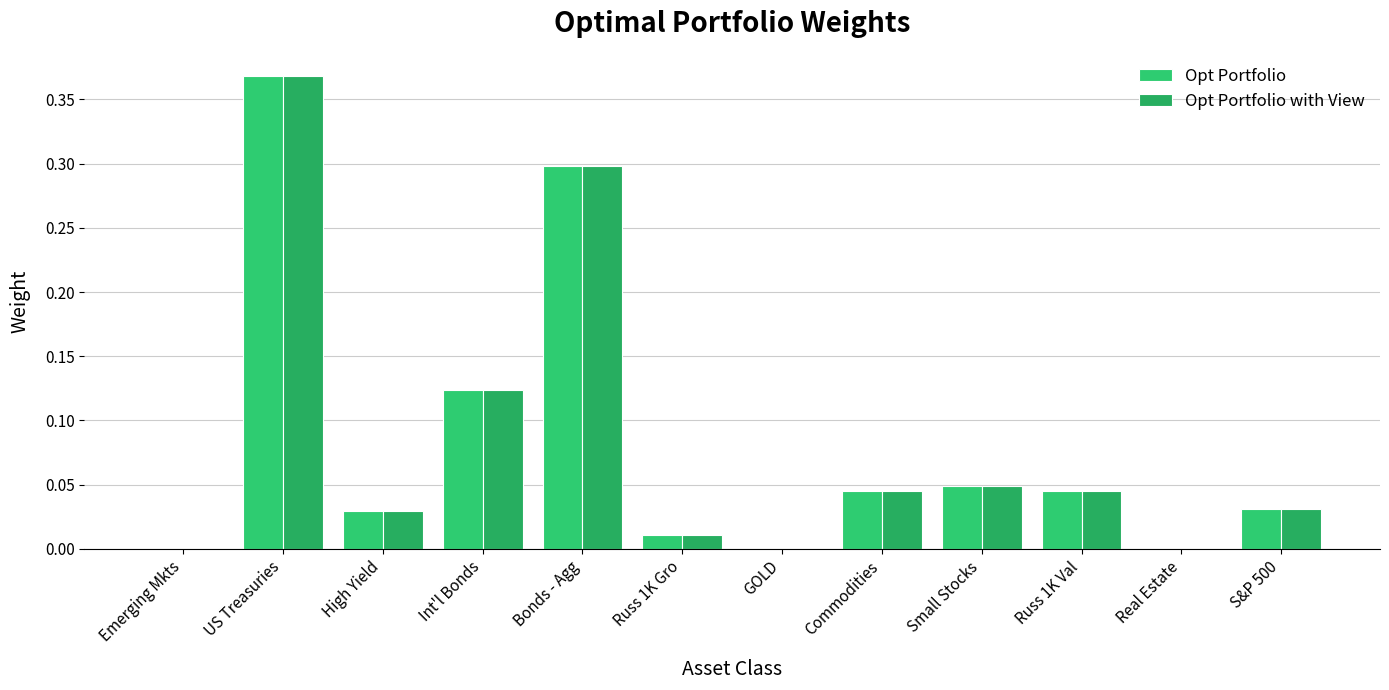

How many categories are shown in the chart?

12